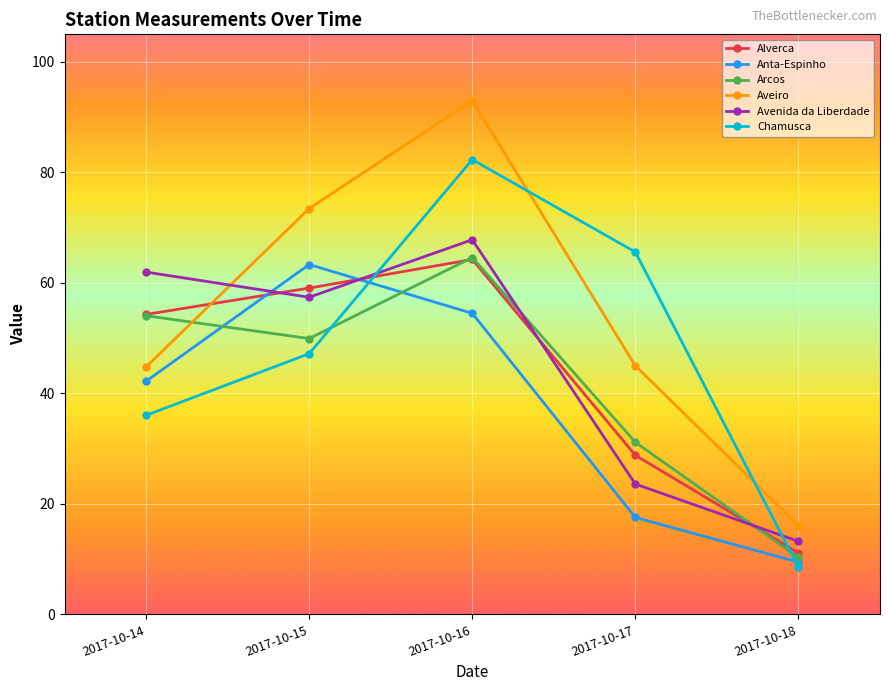

How many data points does each series have?

5